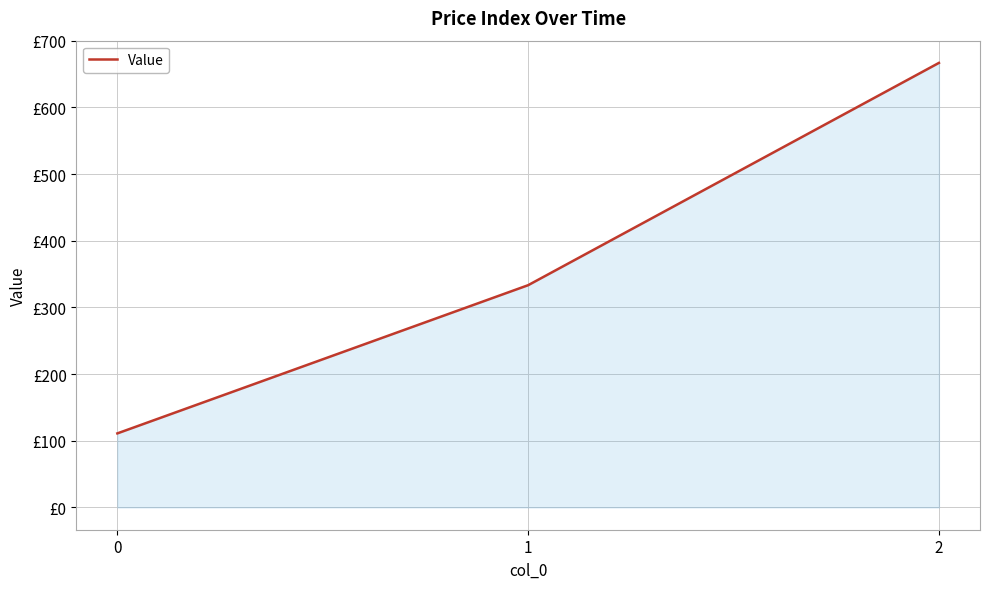

Rank the categories by value from lowest to highest.

0, 1, 2